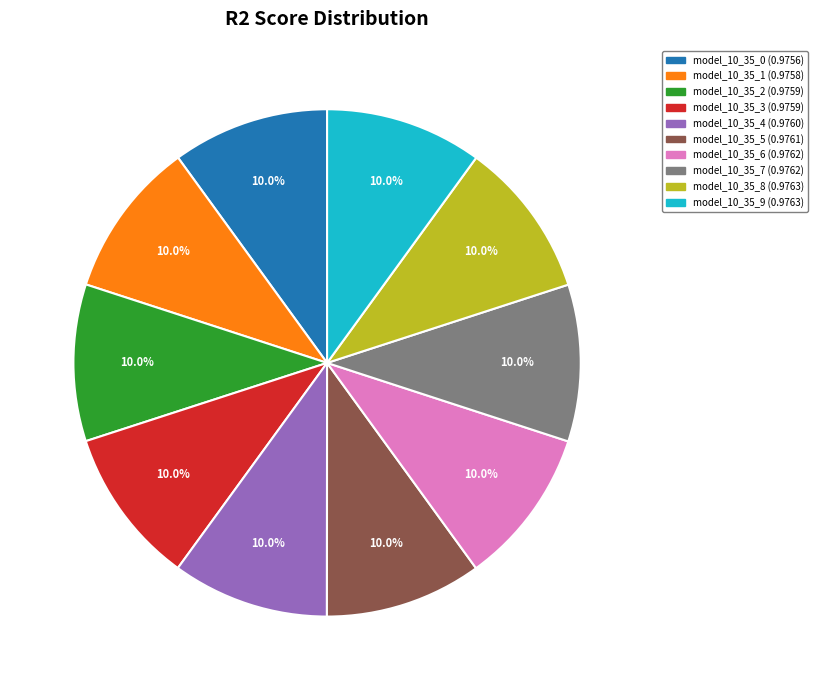

What percentage is the model_10_35_9 slice, to the nearest percent?

10%